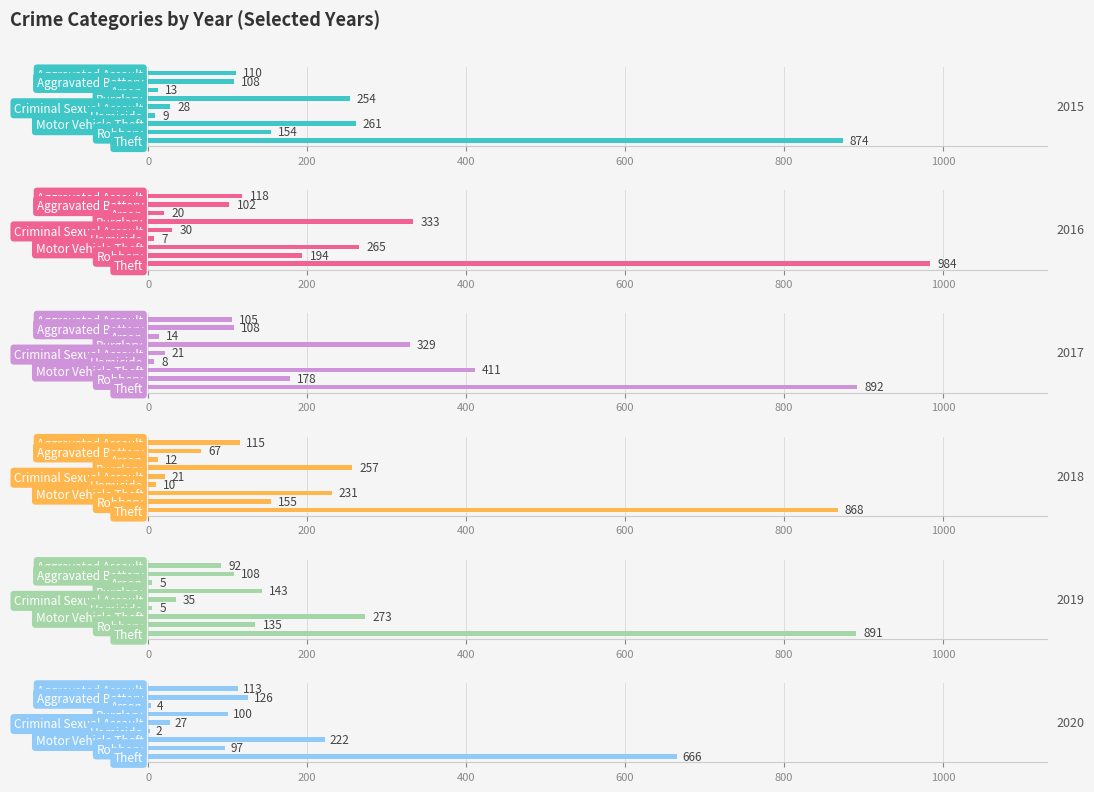

What is the maximum value for 2018?

868